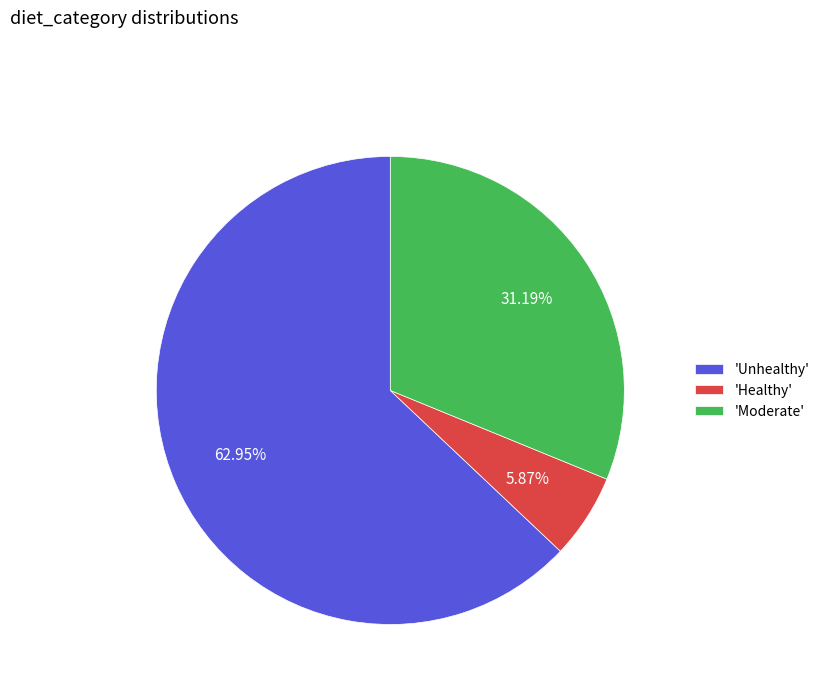

What is the smallest slice in the pie chart?

'Healthy'